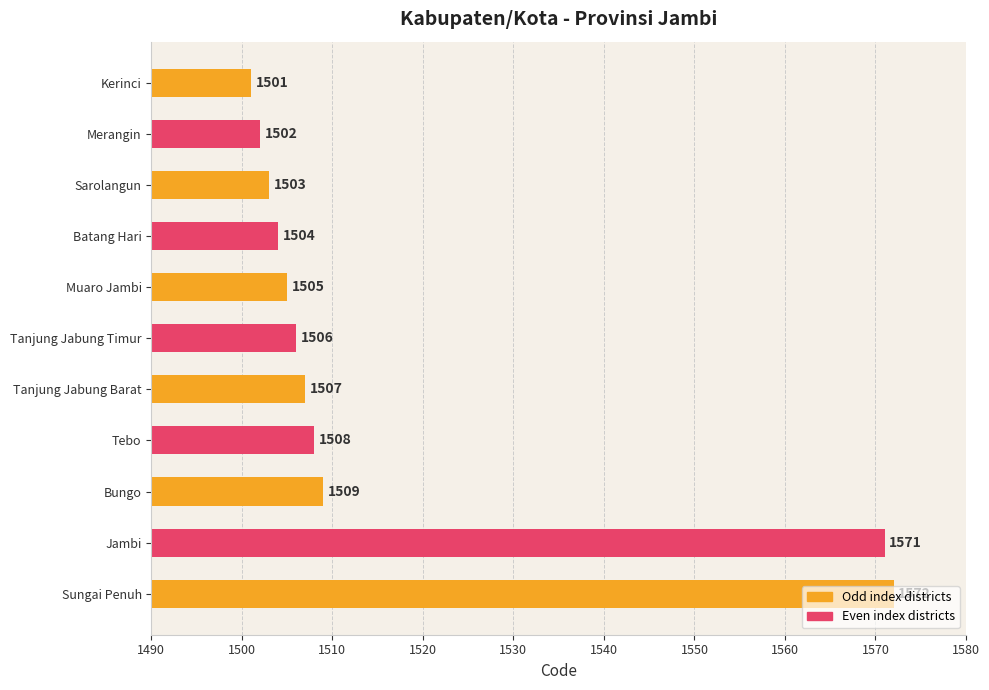

What is the label of the 8th bar from the top?

Tebo